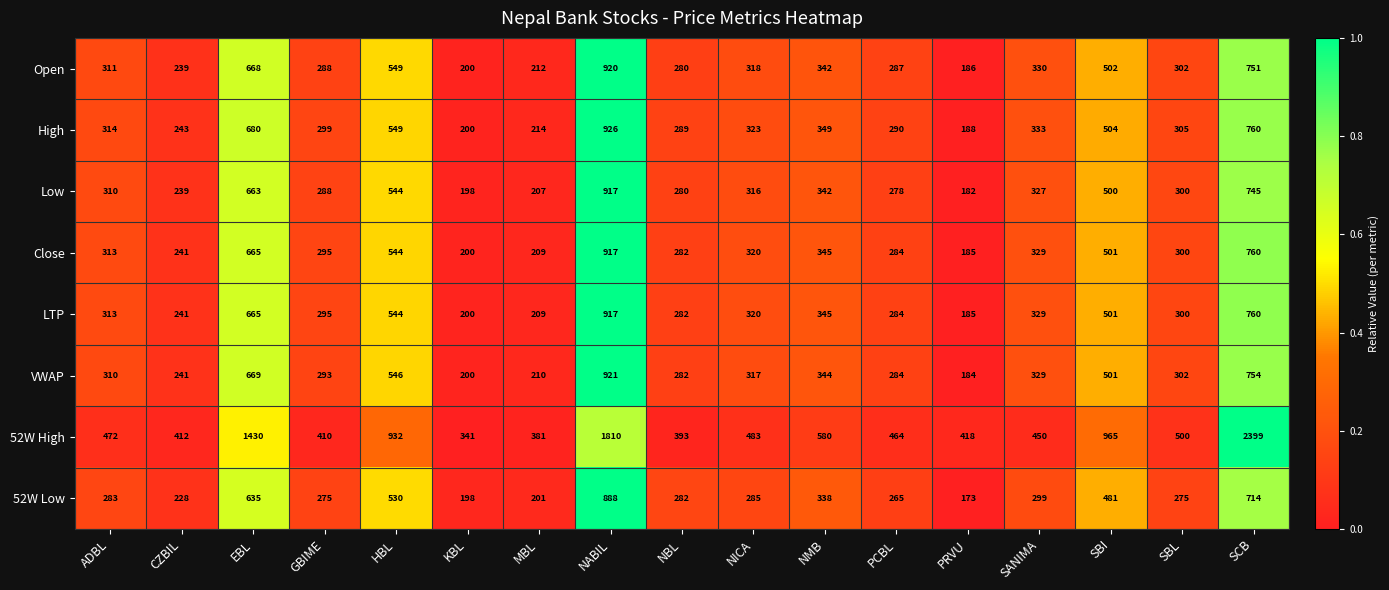

Is it true that Open equals 200 at KBL?

True